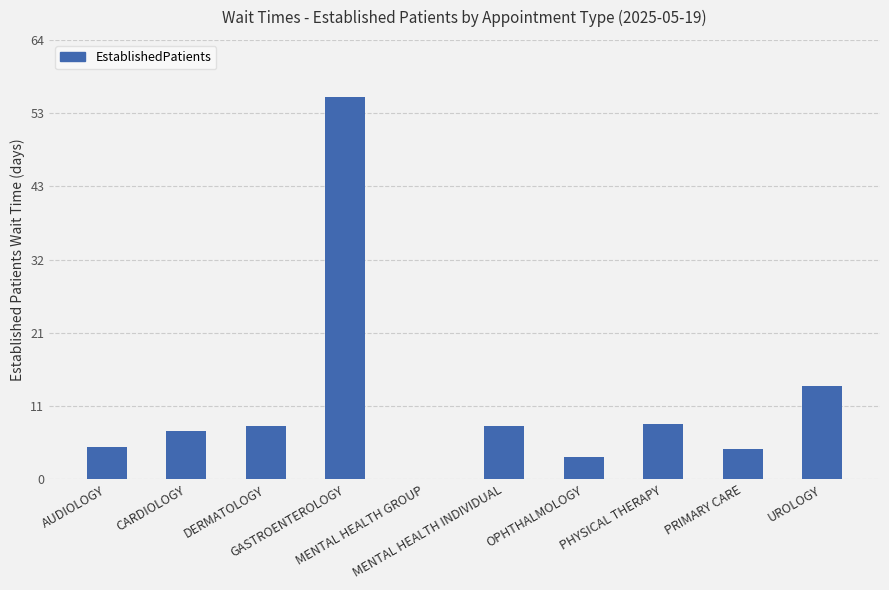

The chart shows a value of 4.4 at PRIMARY CARE. True or false?

True